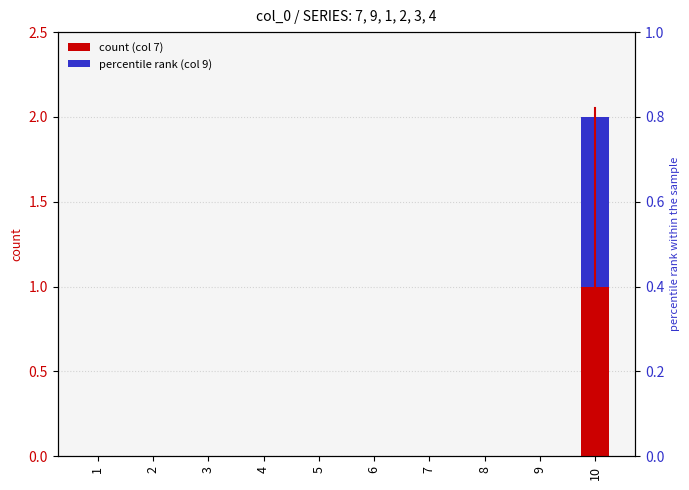

How many groups of bars are there?

10